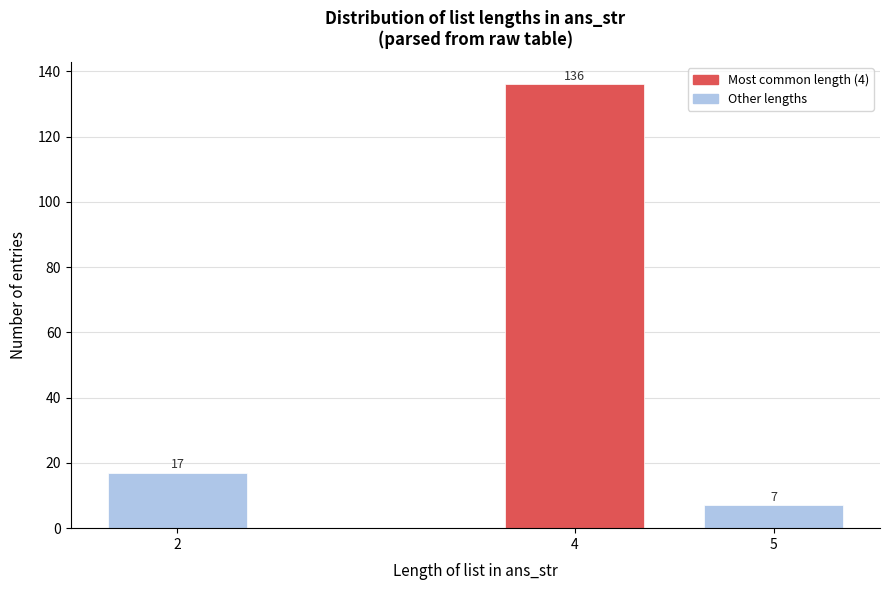

Reading right to left, what are all the values shown in this chart?

7	136	17